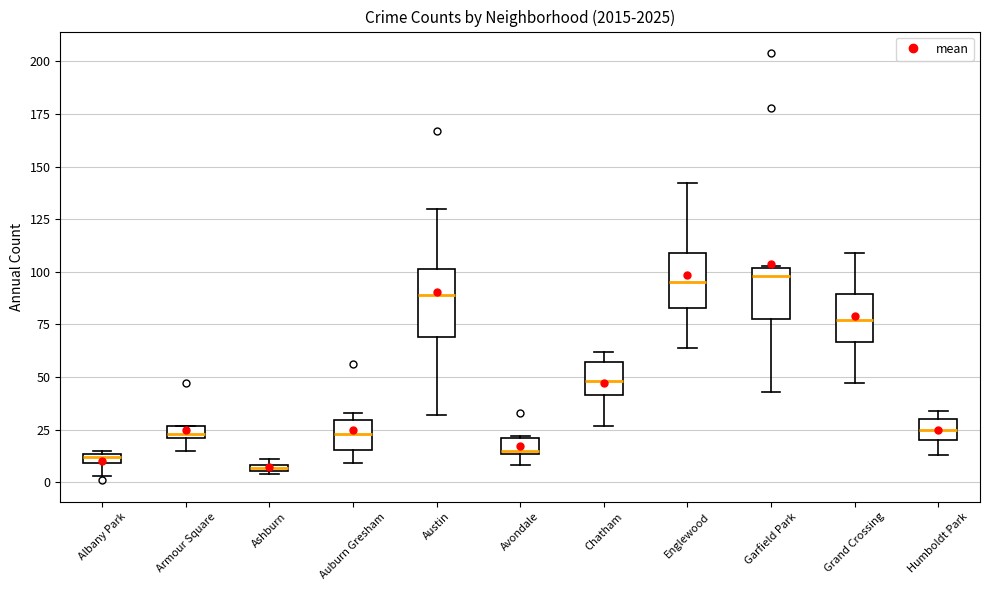

Where is the lower edge of the box for Grand Crossing on the y-axis? The values are not printed on the chart, so give them approximately, as read against the axis.

65